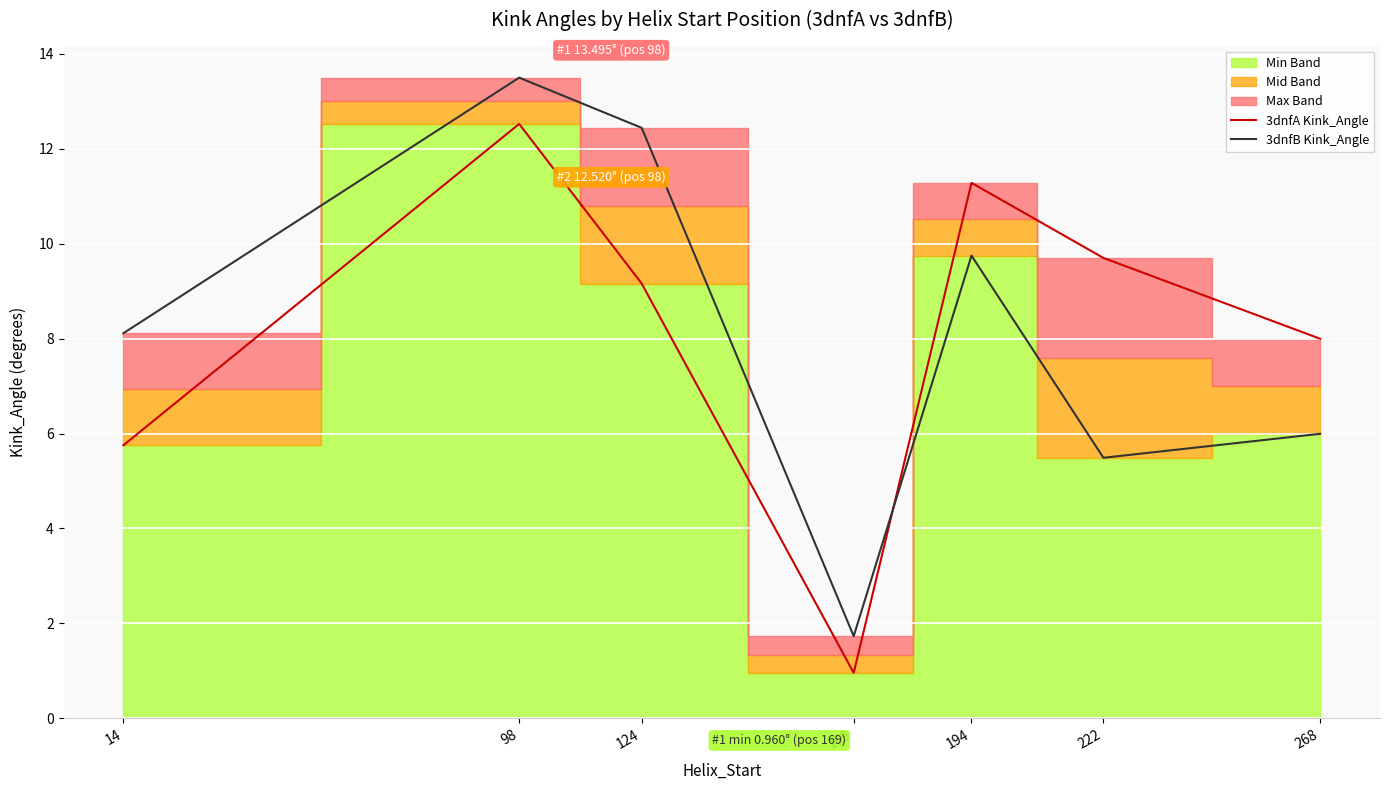

Where is the first local minimum for 3dnfA Kink_Angle?

169